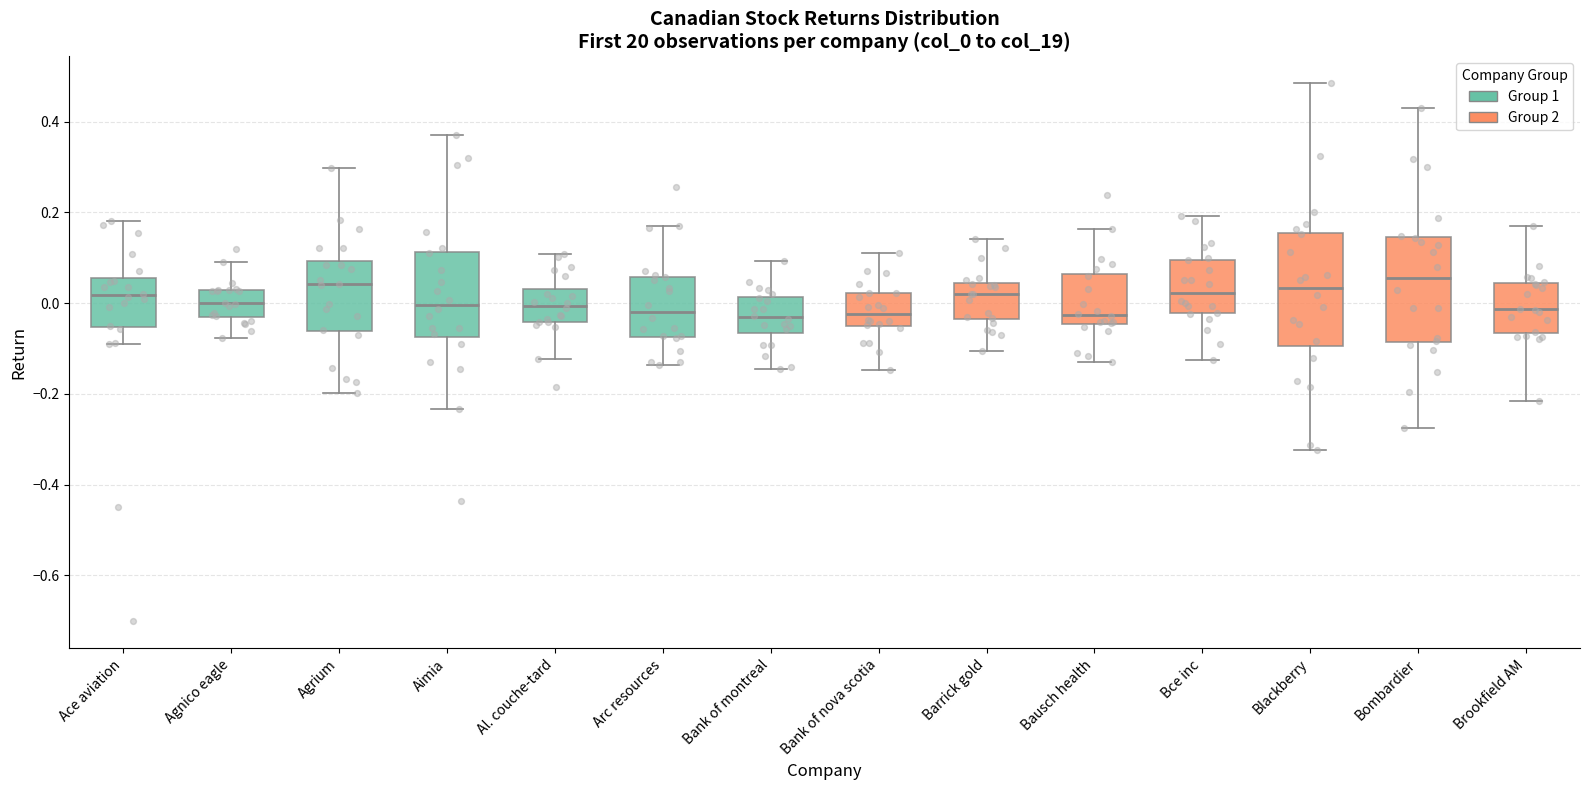

Reading left to right, transcribe this box plot: for each box, give where its median line is, the range the box spans, and where its two whiskers end, as read against the y-axis. The values are not printed on the chart, so give them approximately, as read against the axis.

Ace aviation: median 0.02, box -0.06 to 0.06, whiskers -0.08 to 0.18
Agnico eagle: median 0.00, box -0.04 to 0.02, whiskers -0.08 to 0.10
Agrium: median 0.04, box -0.06 to 0.10, whiskers -0.20 to 0.30
Aimia: median 0.00, box -0.08 to 0.12, whiskers -0.24 to 0.38
Al. couche-tard: median 0.00, box -0.04 to 0.04, whiskers -0.12 to 0.10
Arc resources: median -0.02, box -0.08 to 0.06, whiskers -0.14 to 0.18
Bank of montreal: median -0.04, box -0.06 to 0.02, whiskers -0.14 to 0.10
Bank of nova scotia: median -0.02, box -0.04 to 0.02, whiskers -0.14 to 0.12
Barrick gold: median 0.02, box -0.04 to 0.04, whiskers -0.10 to 0.14
Bausch health: median -0.02, box -0.04 to 0.06, whiskers -0.14 to 0.16
Bce inc: median 0.02, box -0.02 to 0.10, whiskers -0.12 to 0.20
Blackberry: median 0.04, box -0.10 to 0.16, whiskers -0.32 to 0.48
Bombardier: median 0.06, box -0.08 to 0.14, whiskers -0.28 to 0.44
Brookfield AM: median -0.02, box -0.06 to 0.04, whiskers -0.22 to 0.18